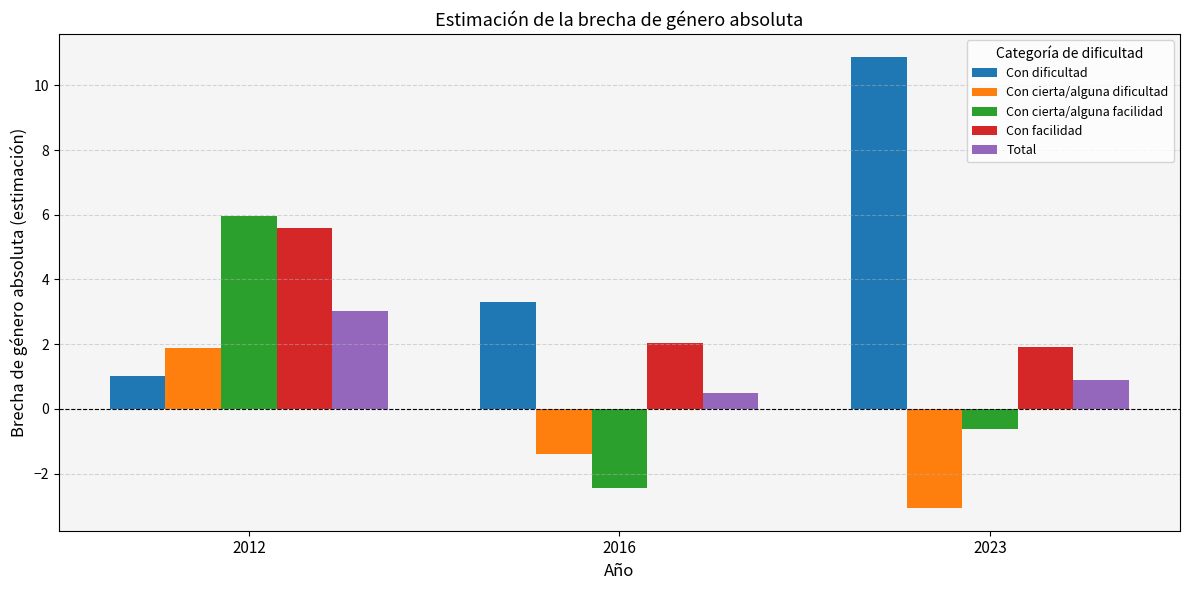

Which series has the largest total across all categories?

Con dificultad